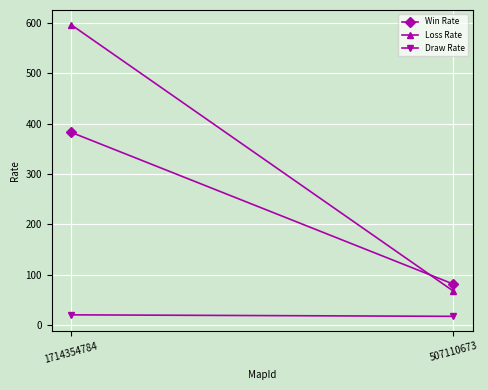

Which series has the largest total across all categories?

Loss Rate